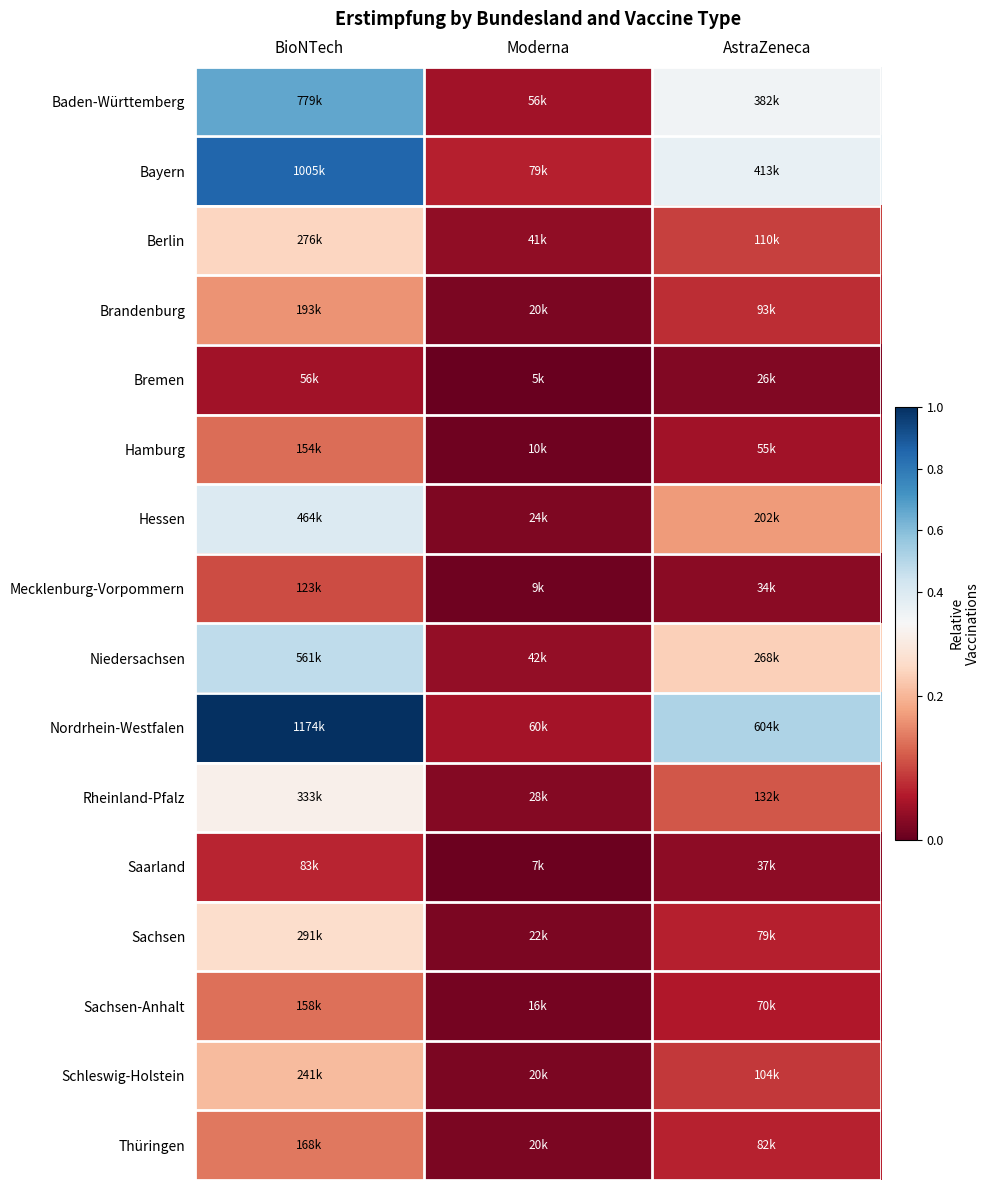

Between AstraZeneca and Moderna, which is larger?

AstraZeneca